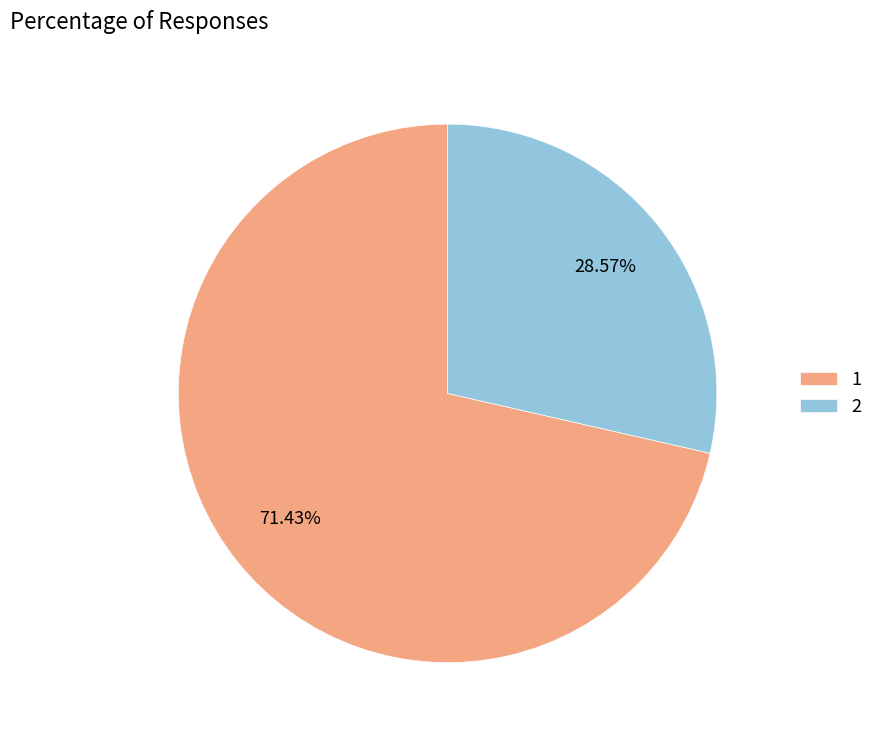

What portion of the pie excludes 2?

71.4%